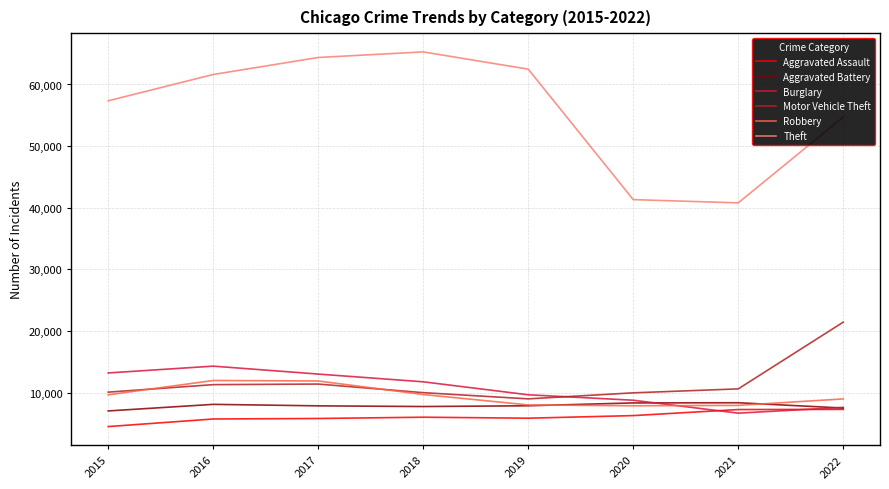

True or false: Robbery and Theft intersect in this chart.

False